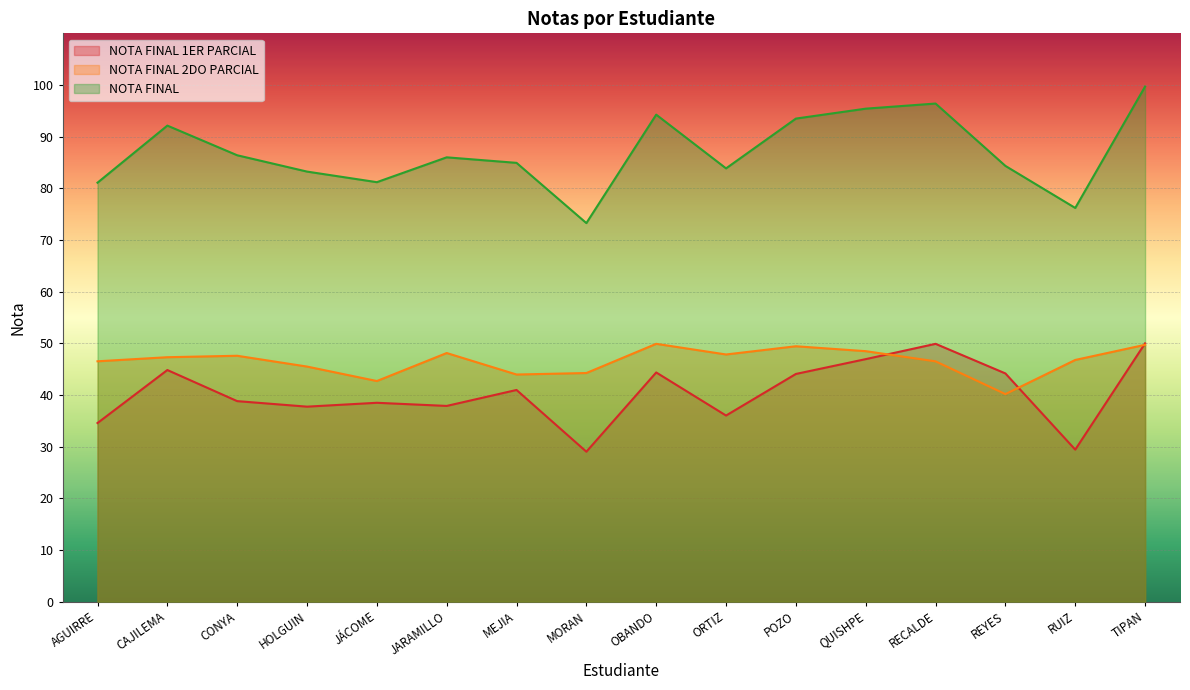

Is the value of NOTA FINAL at TIPAN greater than the value of NOTA FINAL 1ER PARCIAL at HOLGUIN?

Yes